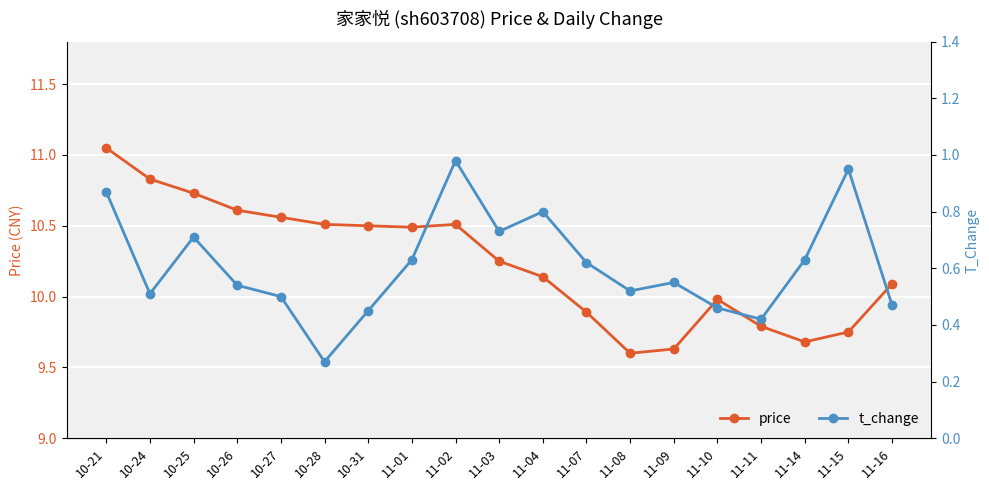

Reading right to left, transcribe all the data shown in this chart.

price: 11-16=10.1	11-15=9.8	11-14=9.7	11-11=9.8	11-10=10.0	11-09=9.6	11-08=9.6	11-07=9.9	11-04=10.1	11-03=10.2	11-02=10.5	11-01=10.5	10-31=10.5	10-28=10.5	10-27=10.6	10-26=10.6	10-25=10.7	10-24=10.8	10-21=11.1
t_change: 11-16=0.5	11-15=0.9	11-14=0.6	11-11=0.4	11-10=0.5	11-09=0.6	11-08=0.5	11-07=0.6	11-04=0.8	11-03=0.7	11-02=1.0	11-01=0.6	10-31=0.5	10-28=0.3	10-27=0.5	10-26=0.5	10-25=0.7	10-24=0.5	10-21=0.9